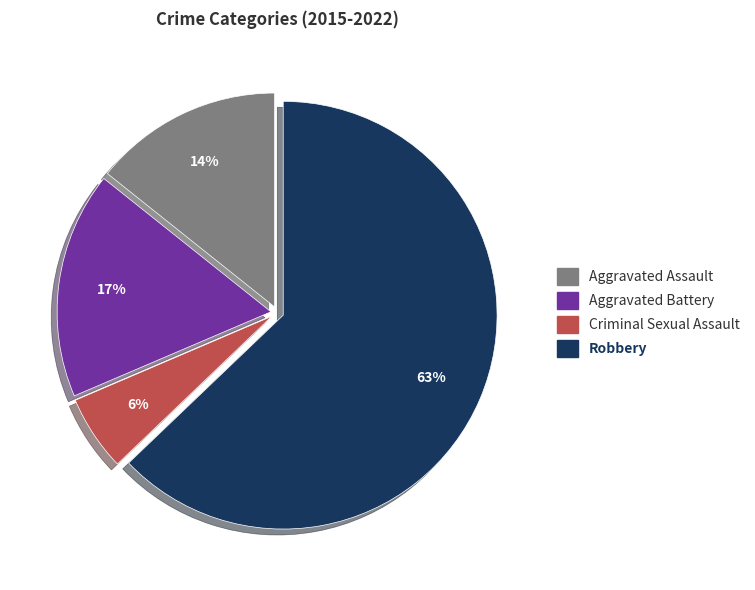

To the nearest percent, what percentage of the pie is Criminal Sexual Assault?

6%